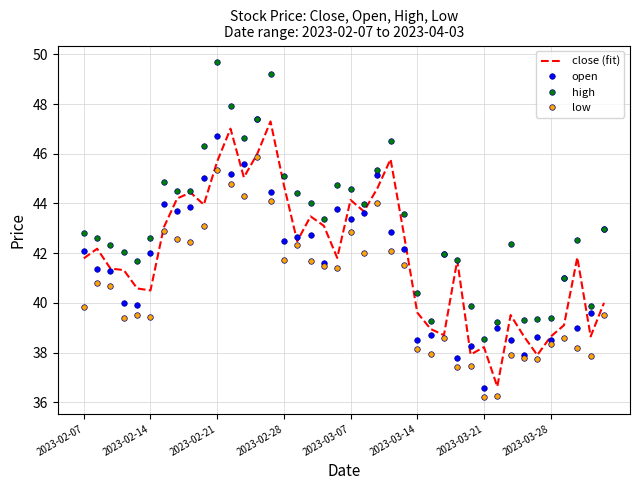

Which series has the largest total across all categories?

high